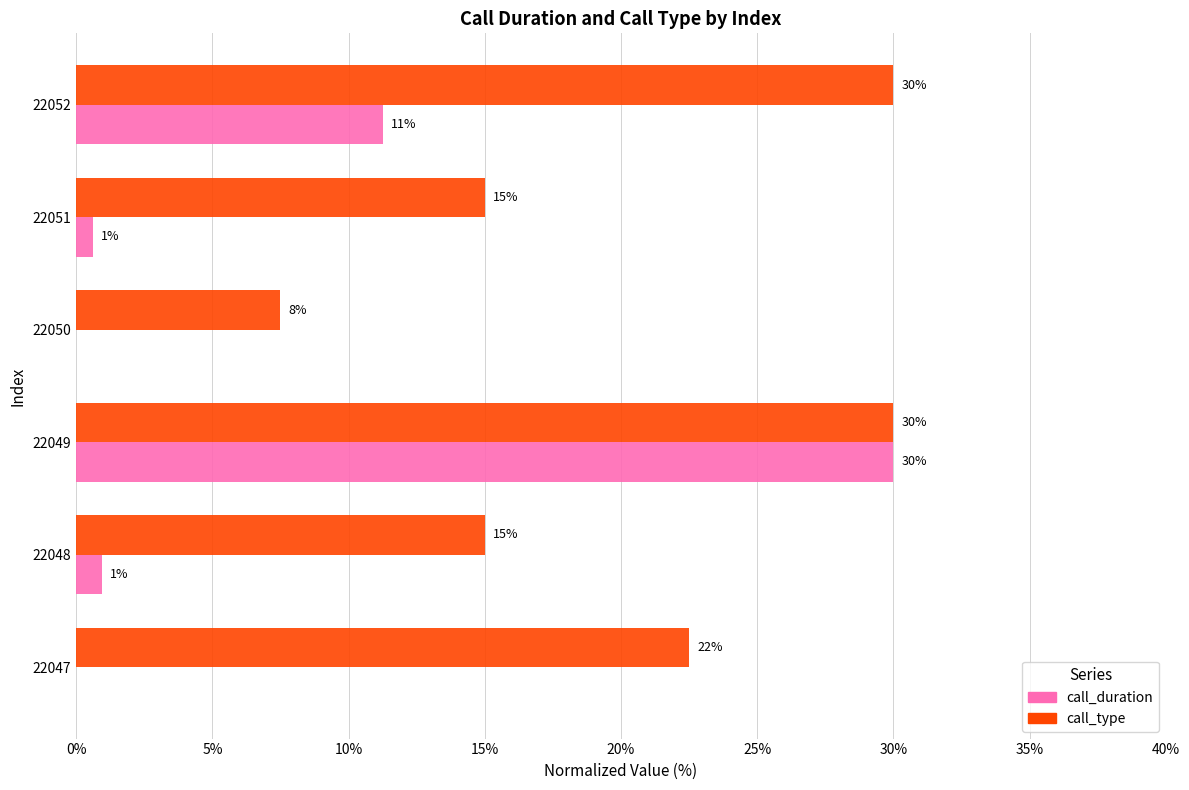

How many series are shown in this chart?

2